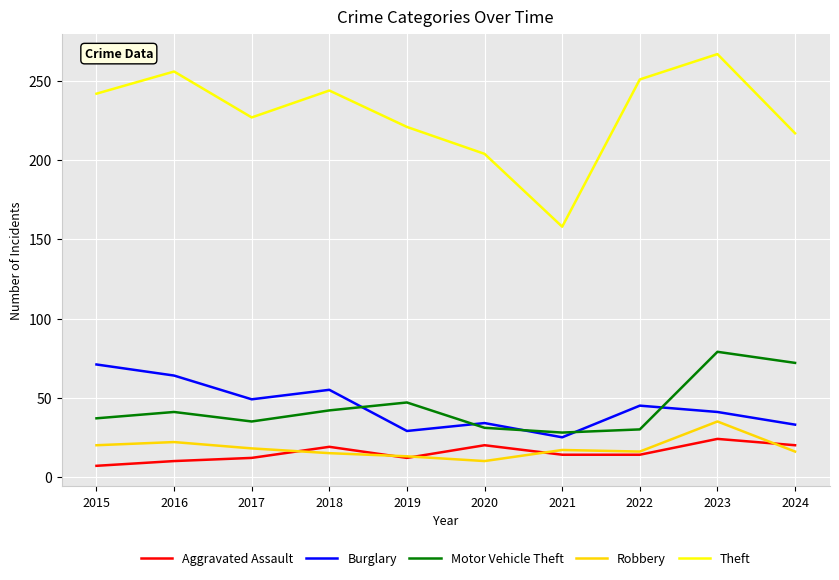

What is the difference between the highest and lowest values at 2016?

246